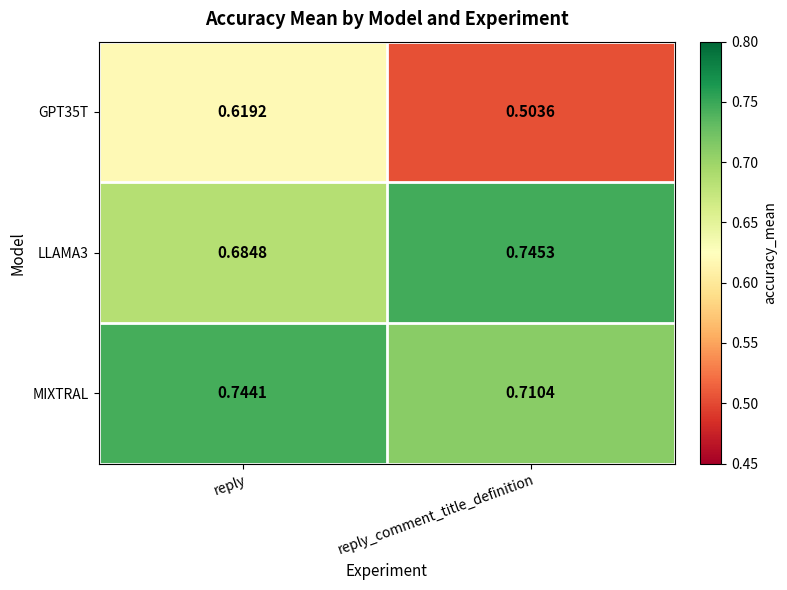

List the series in order of their peak value, highest first.

LLAMA3, MIXTRAL, GPT35T